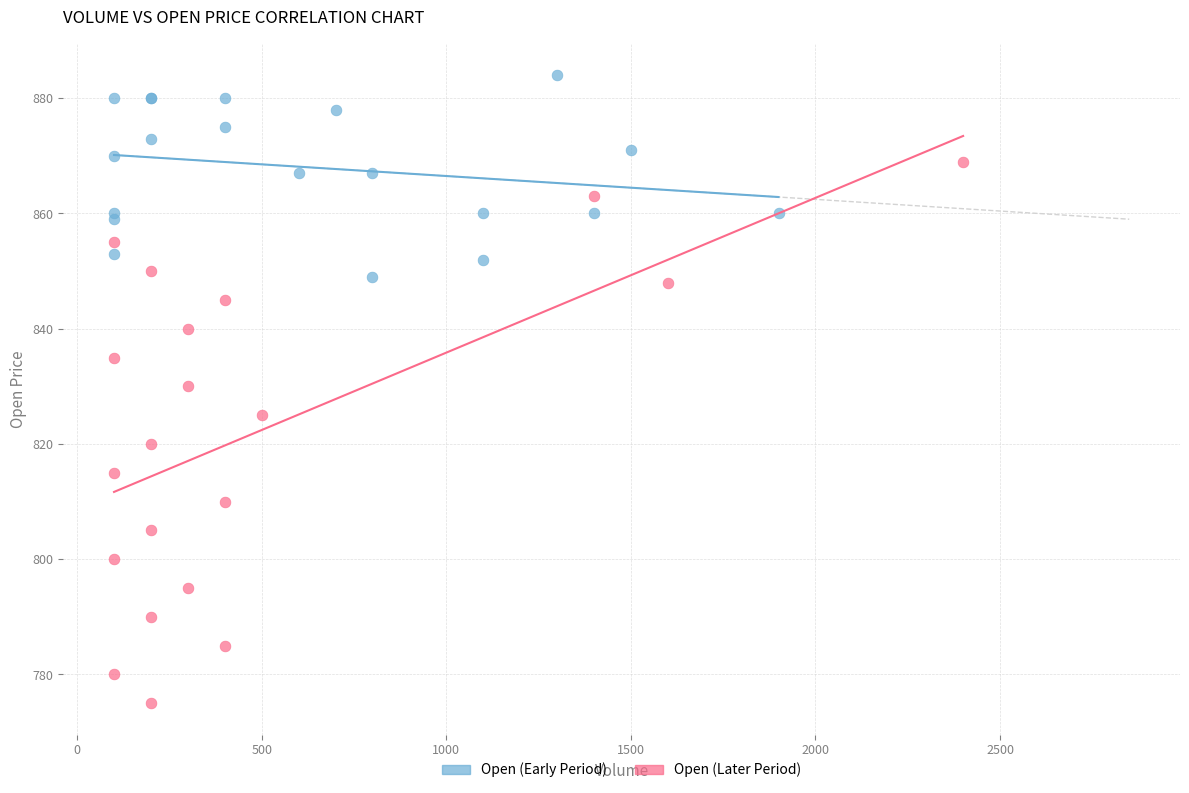

Which series contains the highest Y value?

Open (Early Period)